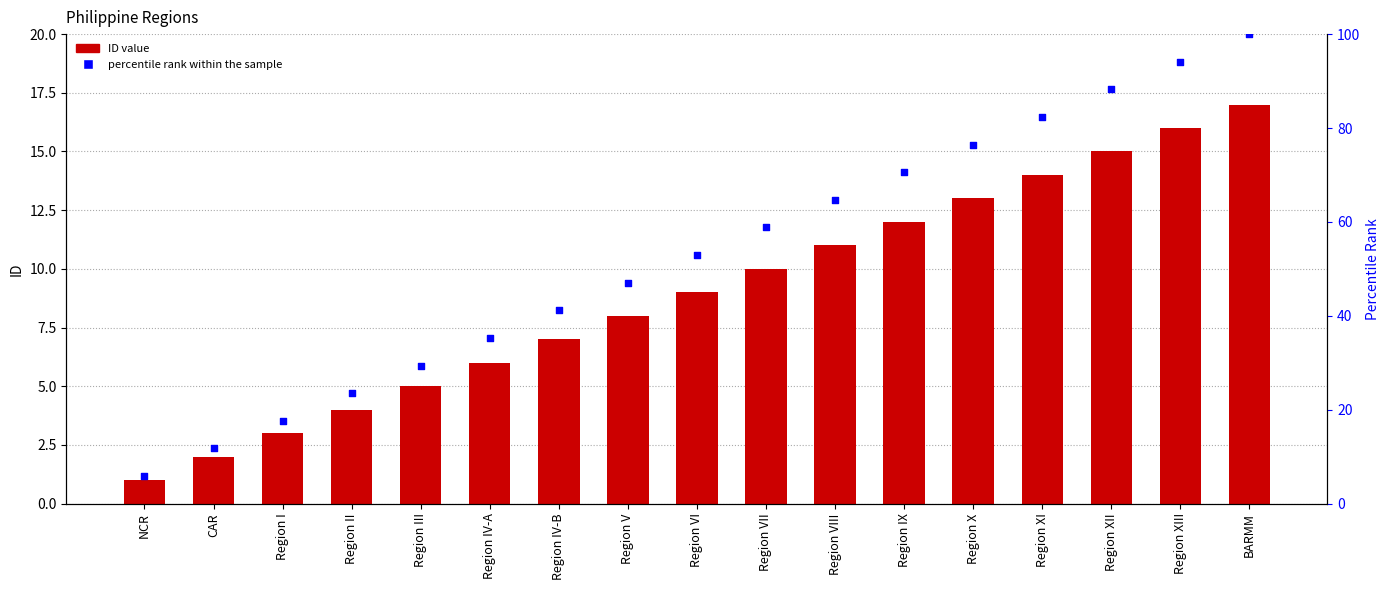

Which series has the largest Y range (max minus min)?

percentile rank within the sample